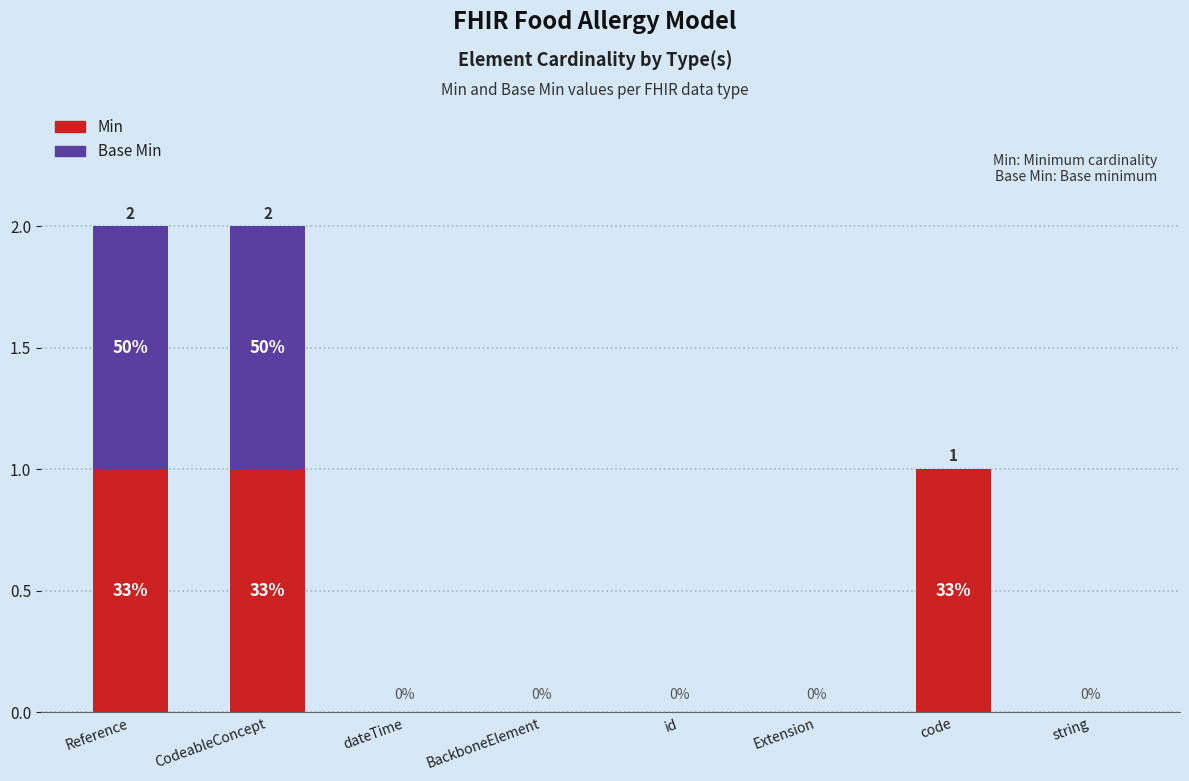

What are all the series names shown in the legend?

Min, Base Min